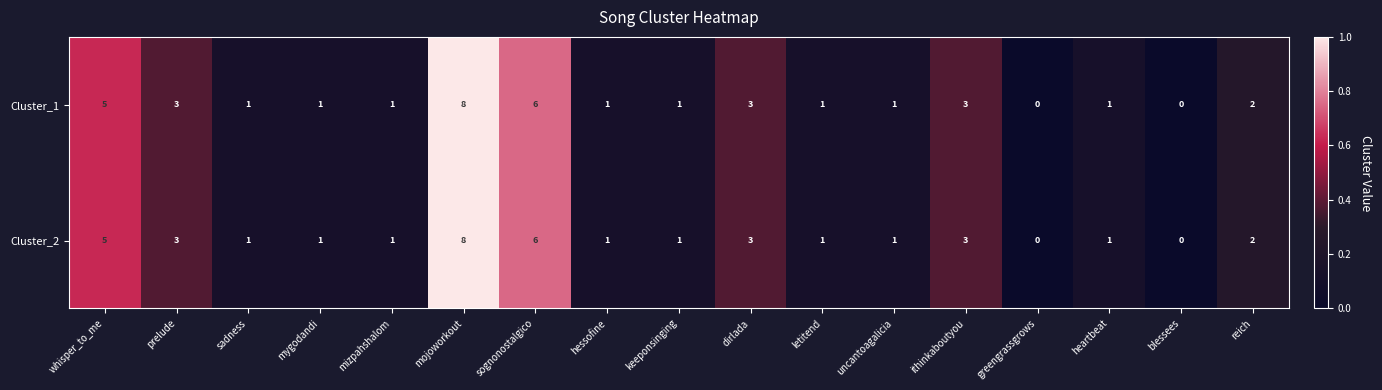

The value of Cluster_1 at mojoworkout is 8. True or false?

True